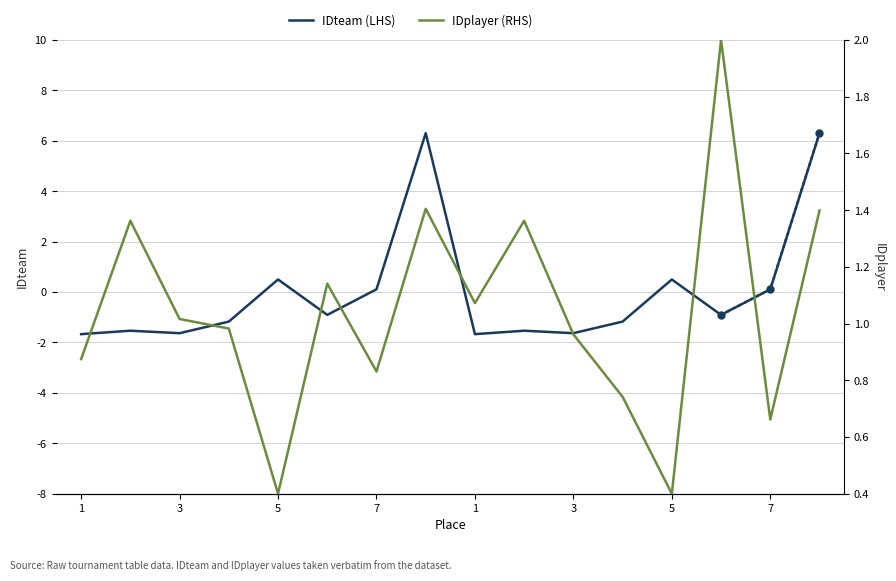

How many values in the IDteam (LHS) series exceed 0?

6